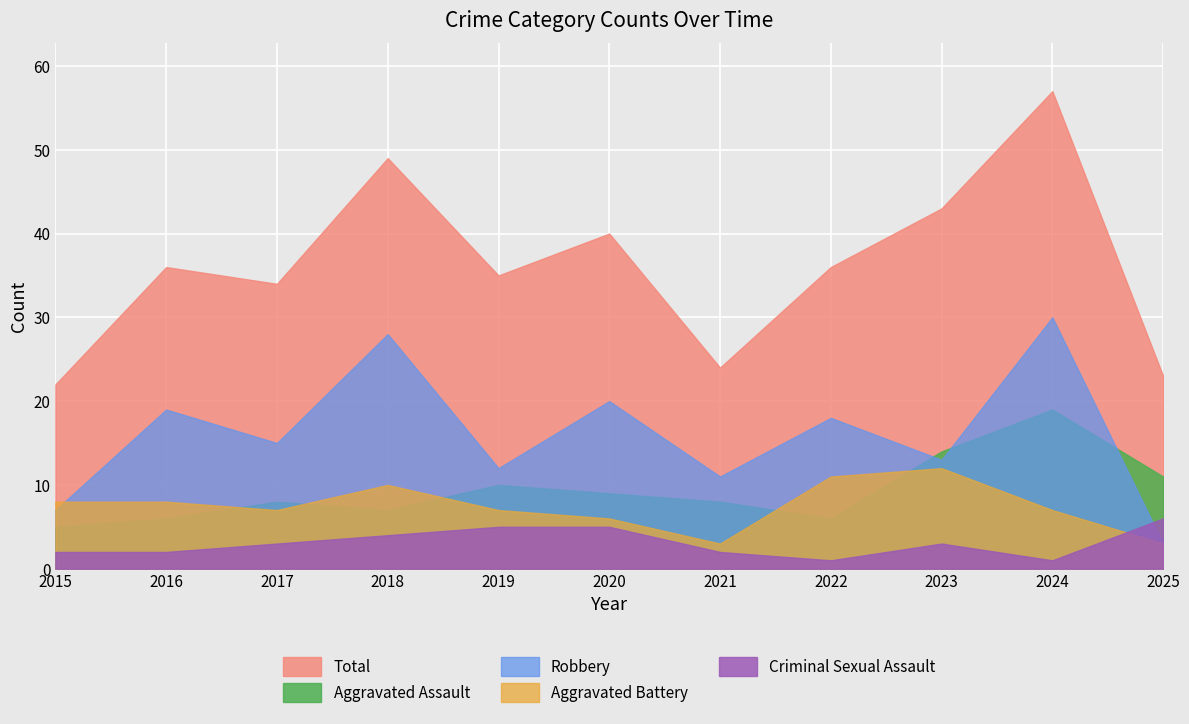

What is the value of the Aggravated Battery point at the 2nd from the left?

8